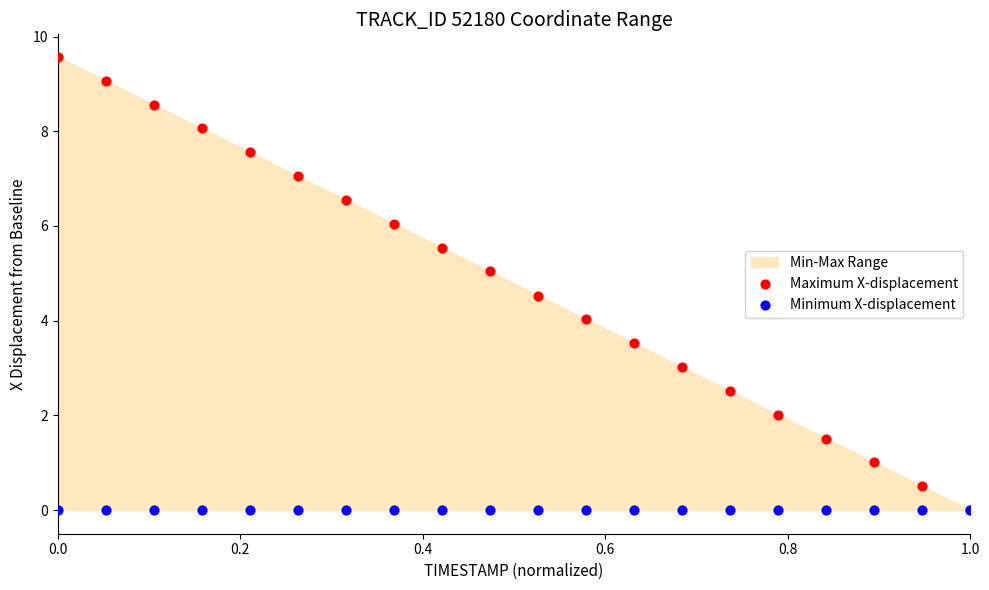

Which series contains the highest Y value?

Maximum X-displacement